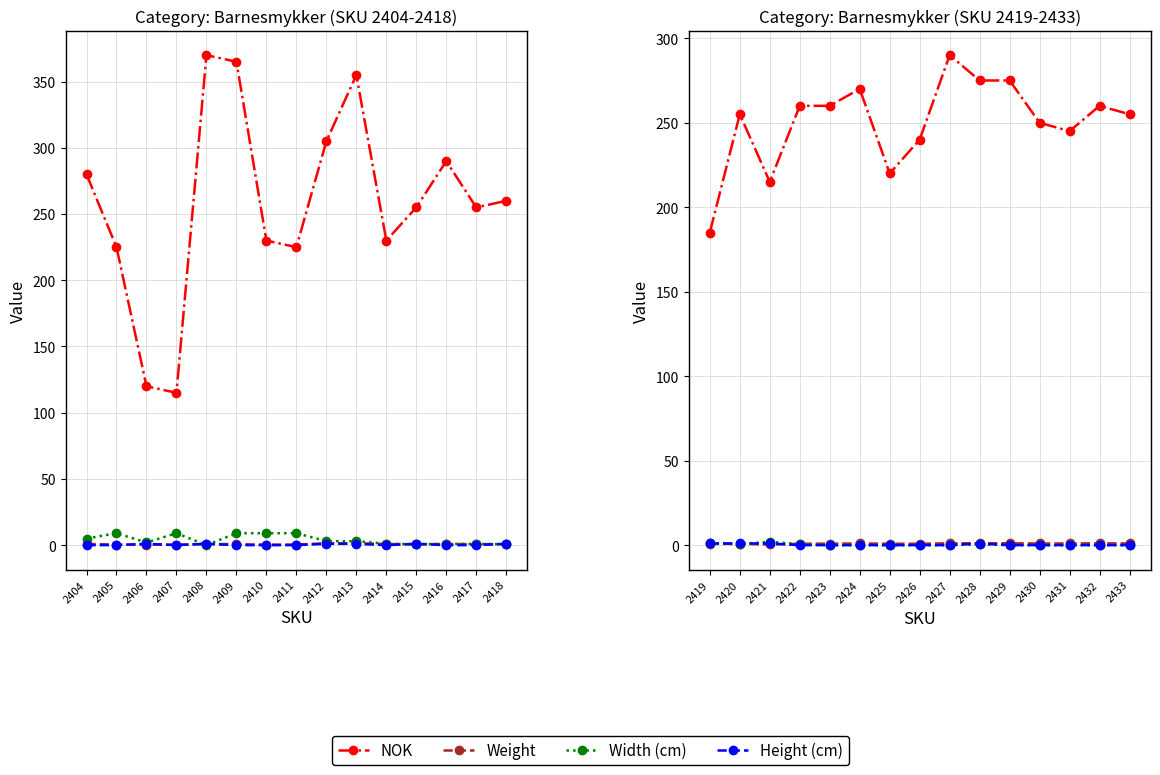

List the labels in order of Height (cm) value, largest first.

2419, 2420, 2421, 2428, 2422, 2423, 2424, 2425, 2426, 2427, 2429, 2430, 2431, 2432, 2433